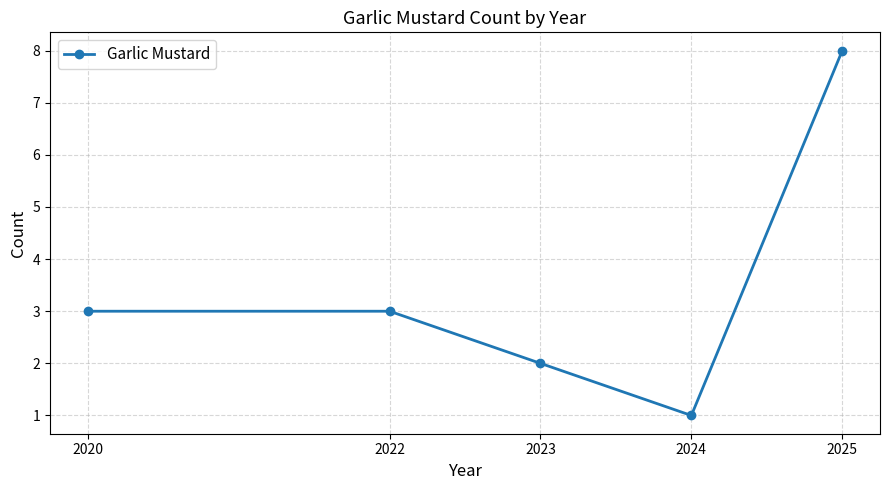

How many lines are shown in the chart?

1